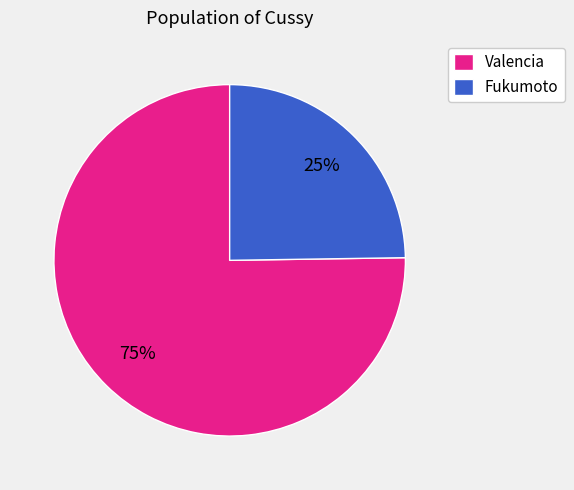

Approximately how many times larger is the value at Valencia compared to Fukumoto?

3.0